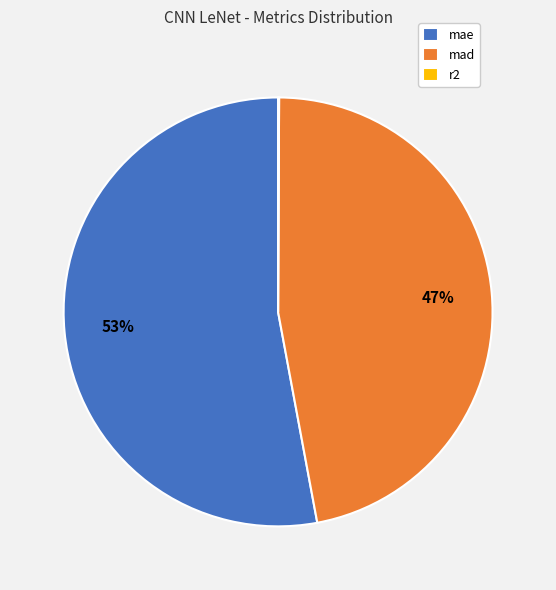

True or false: mae accounts for 53% of the total.

True